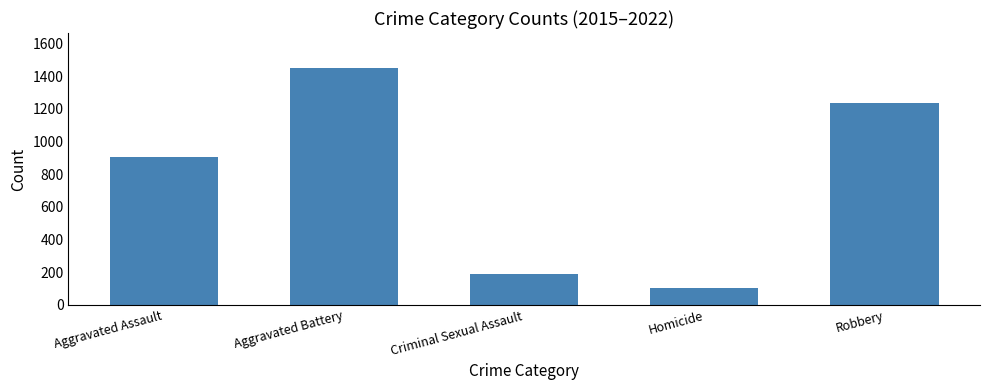

What is the value of the 3rd bar from the left?

189